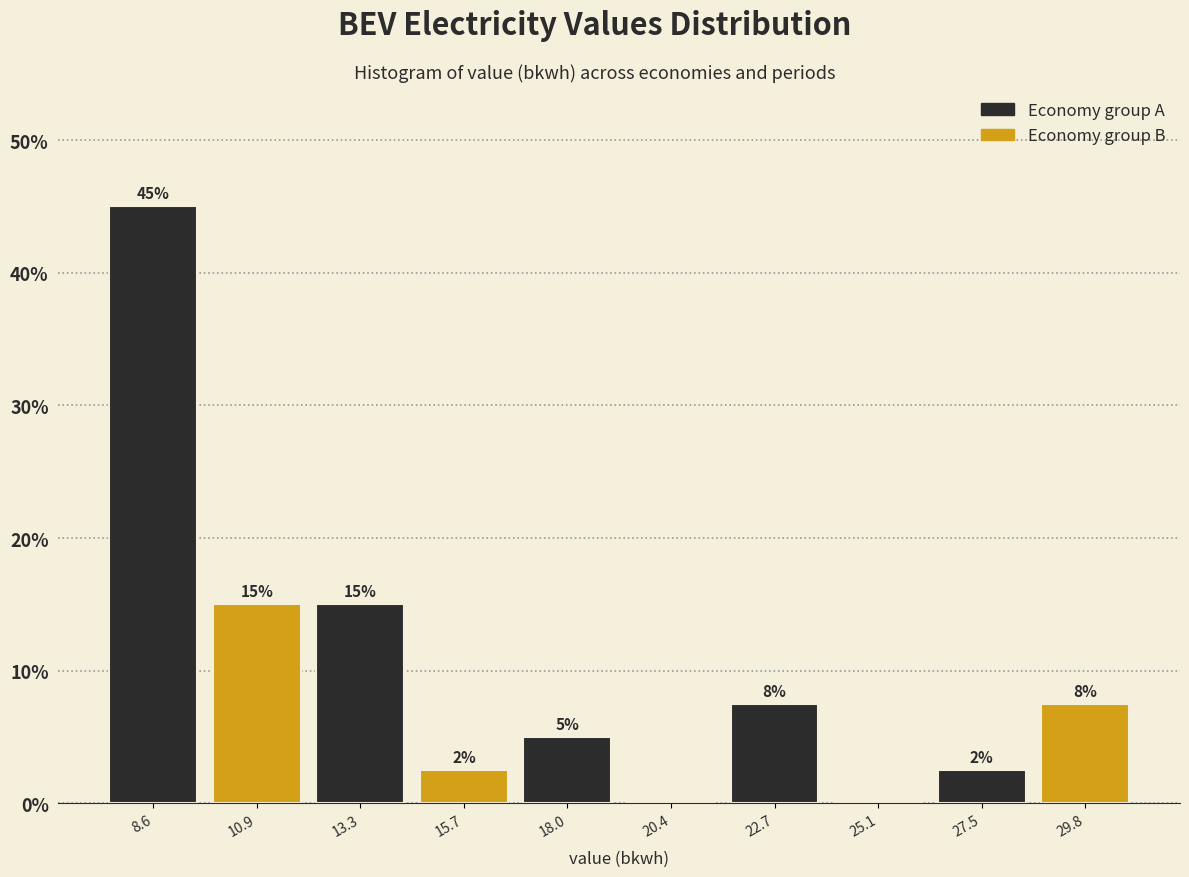

Over which range of the x-axis is the bar tallest?

7.5 to 10.0